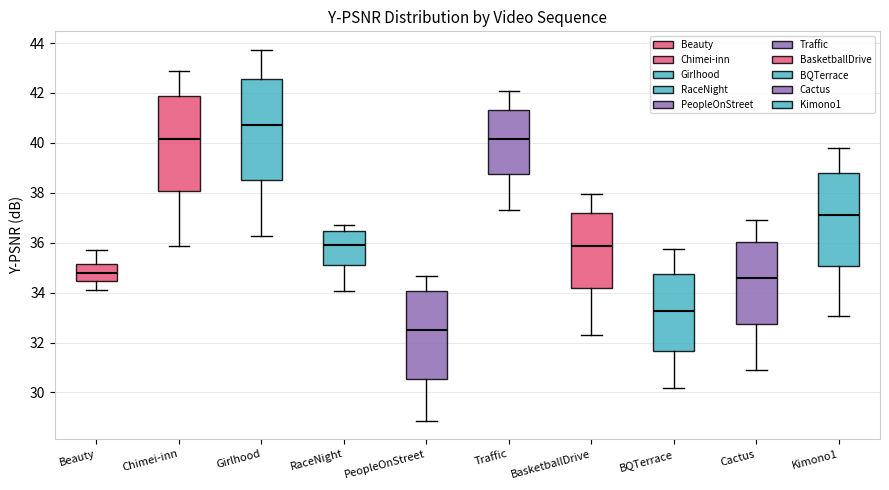

Which box's median line is the highest?

Girlhood